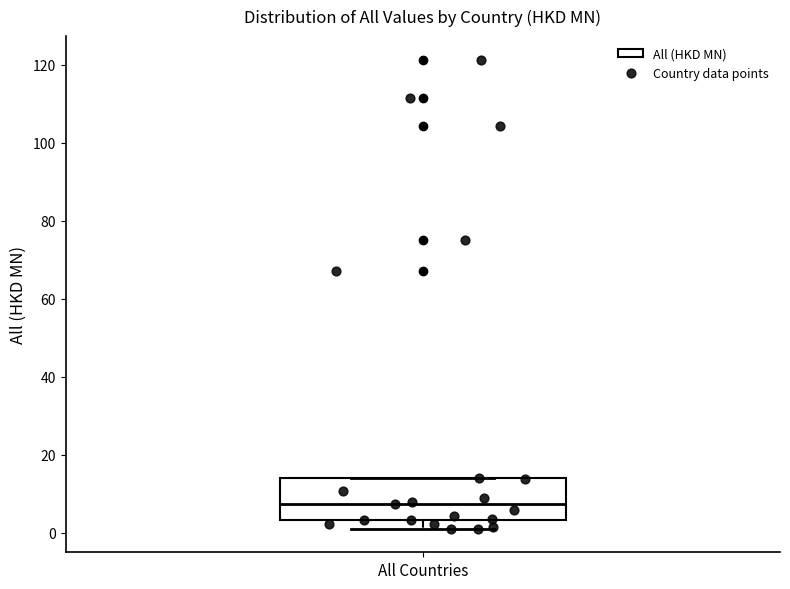

Transcribe this box plot: give where the median line is, the range the box spans, and where the two whiskers end, as read against the y-axis. The values are not printed on the chart, so give them approximately, as read against the axis.

median 8, box 4 to 14, whiskers 2 to 14